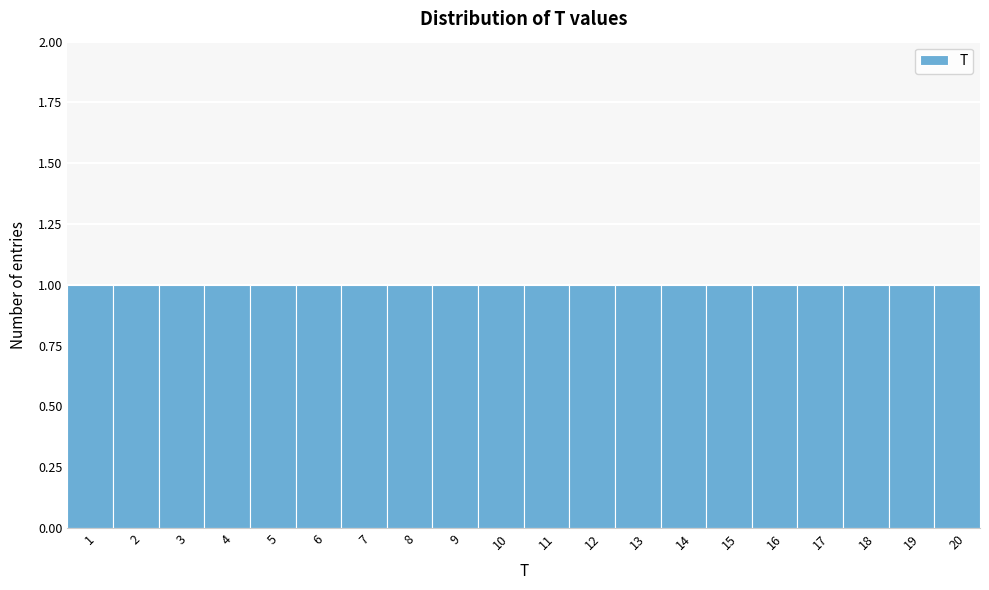

Reading left to right, transcribe this chart: for each bar, give the range it covers on the x-axis and its height. The values are not printed on the chart, so give them approximately, as read against the axis.

0.5 to 1.5: 1
1.5 to 2.5: 1
2.5 to 3.5: 1
3.5 to 4.5: 1
4.5 to 5.5: 1
5.5 to 6.5: 1
6.5 to 7.5: 1
7.5 to 8.5: 1
8.5 to 9.5: 1
9.5 to 10.5: 1
10.5 to 11.5: 1
11.5 to 12.5: 1
12.5 to 13.5: 1
13.5 to 14.5: 1
14.5 to 15.5: 1
15.5 to 16.5: 1
16.5 to 17.5: 1
17.5 to 18.5: 1
18.5 to 19.5: 1
19.5 to 20.5: 1